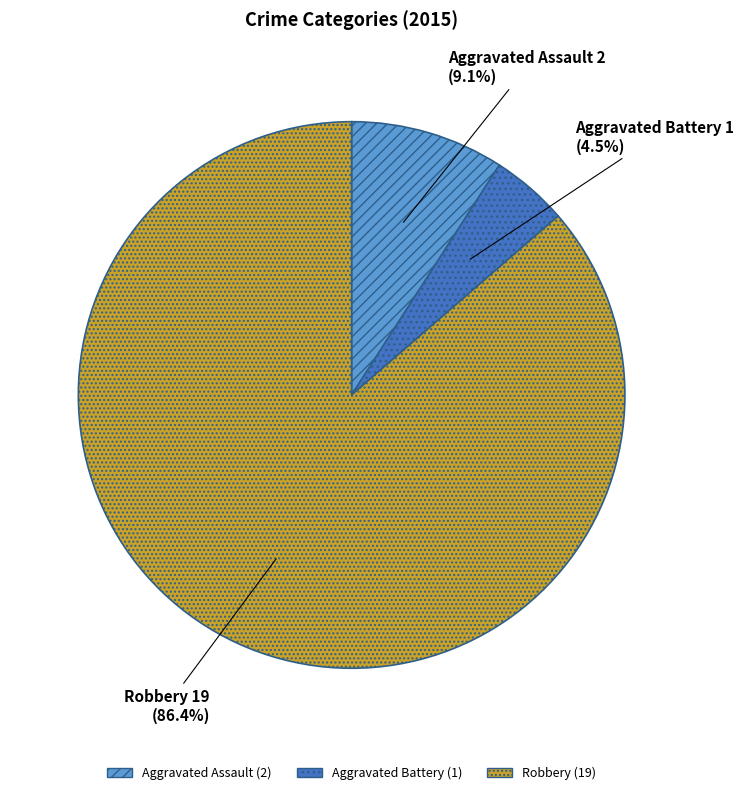

To the nearest percent, what is the difference between the largest and smallest slice percentages?

82%